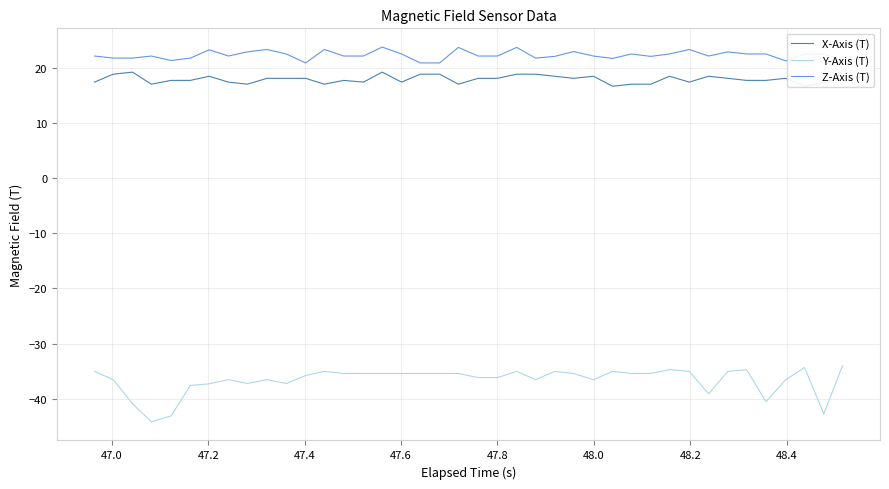

What is the sum of all Y-Axis (T) values?

-1464.4